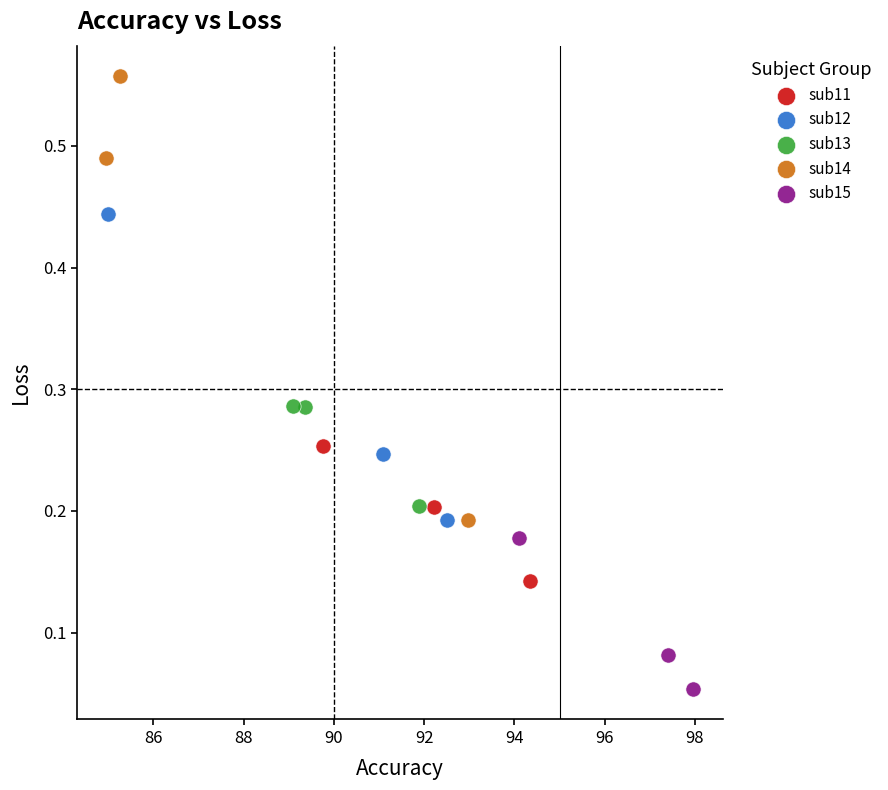

Which series reaches the maximum Y coordinate?

sub14